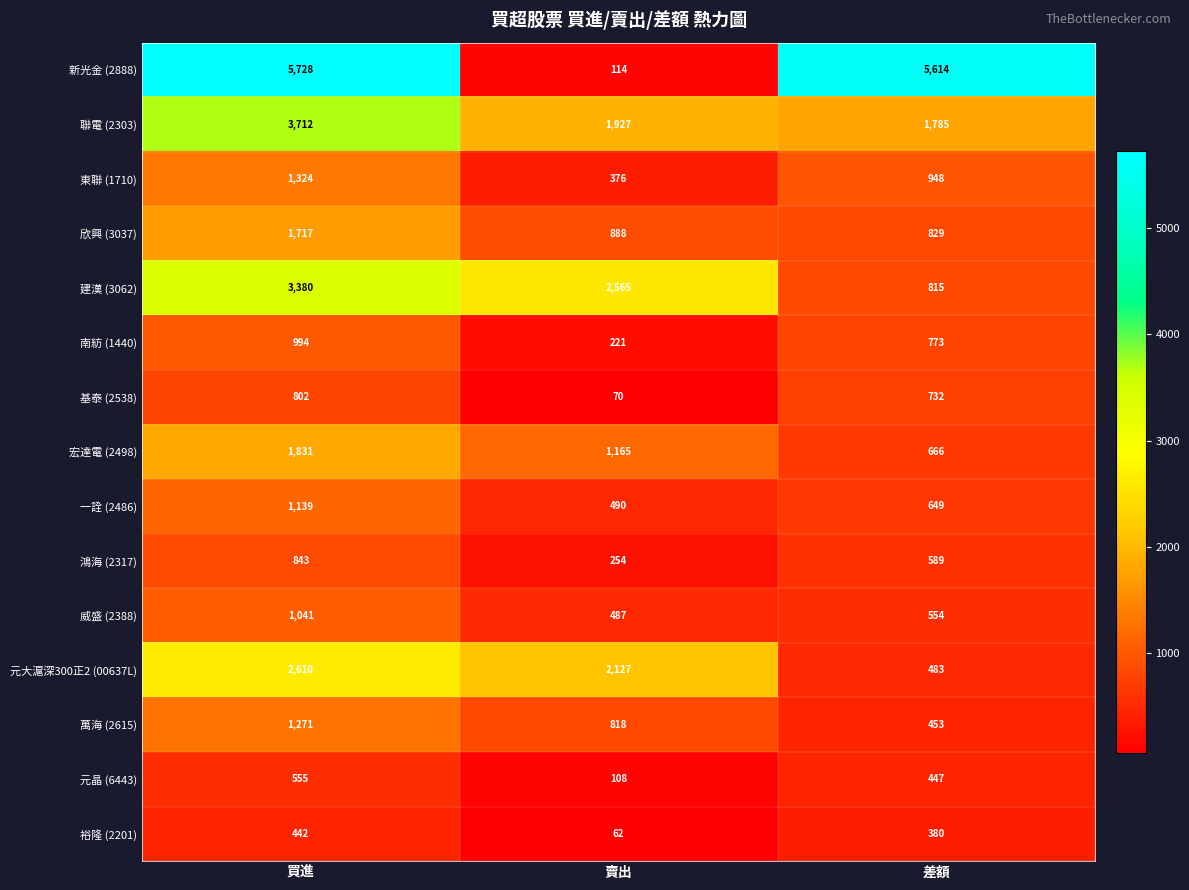

Where does the 鴻海 (2317) series first go above 589?

買進